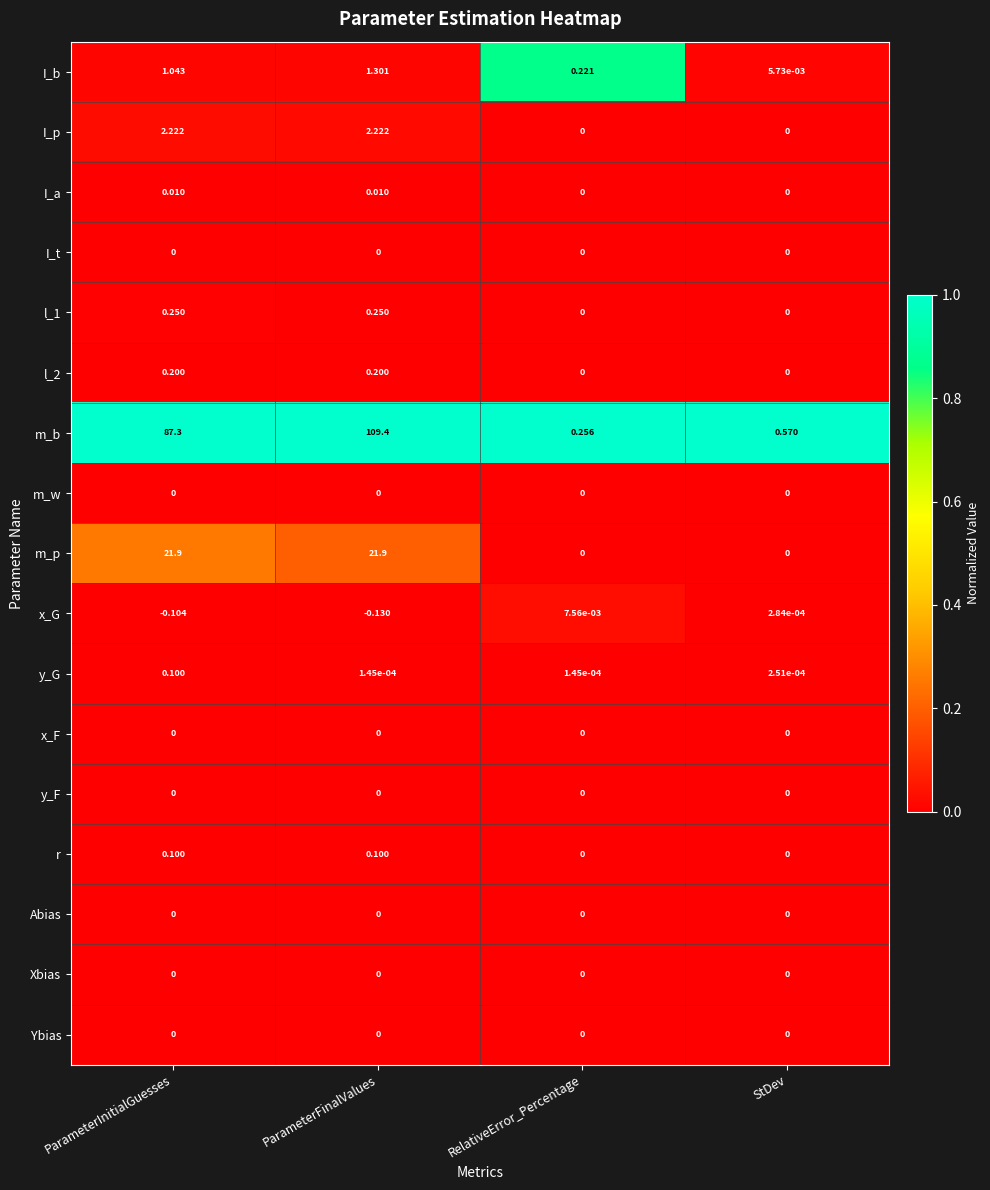

Which series has the largest total across all categories?

m_b